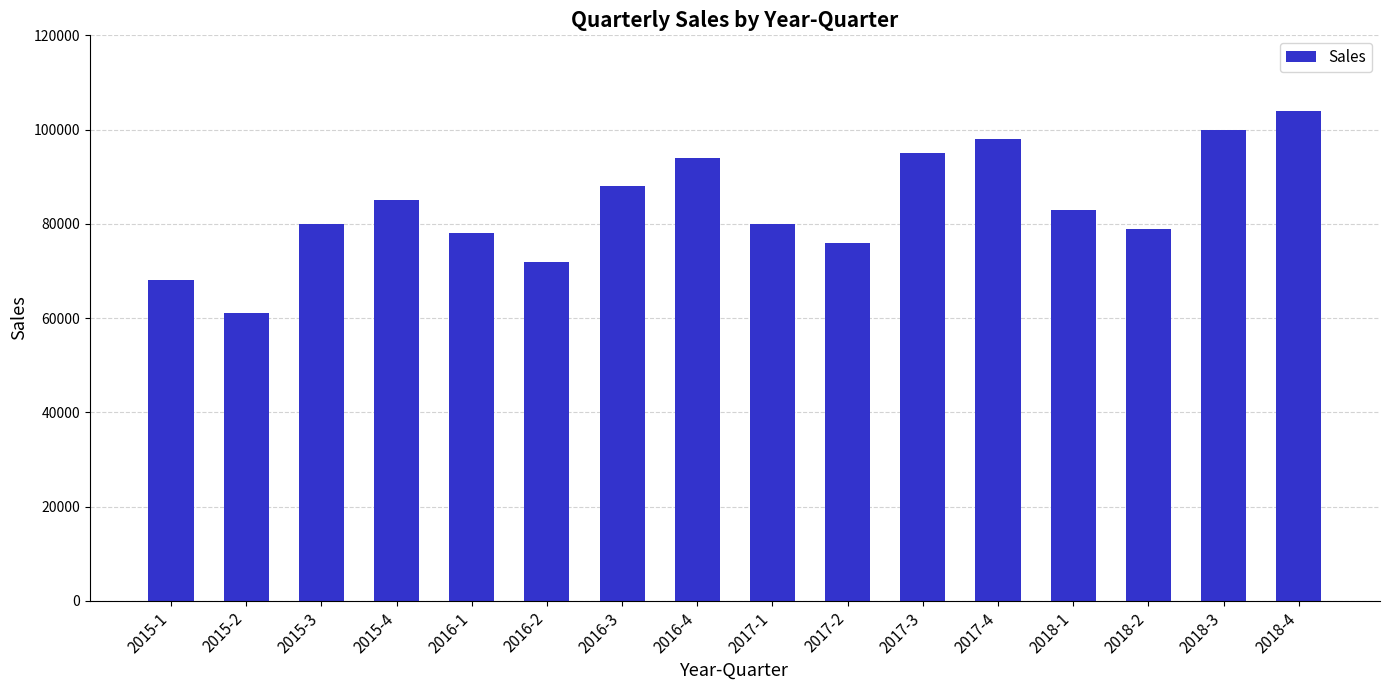

Which category has the lowest value across all series?

2015-2